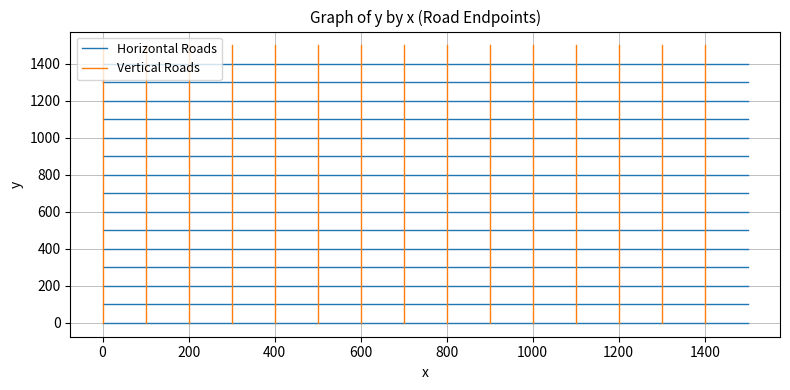

How many lines are shown in the chart?

2